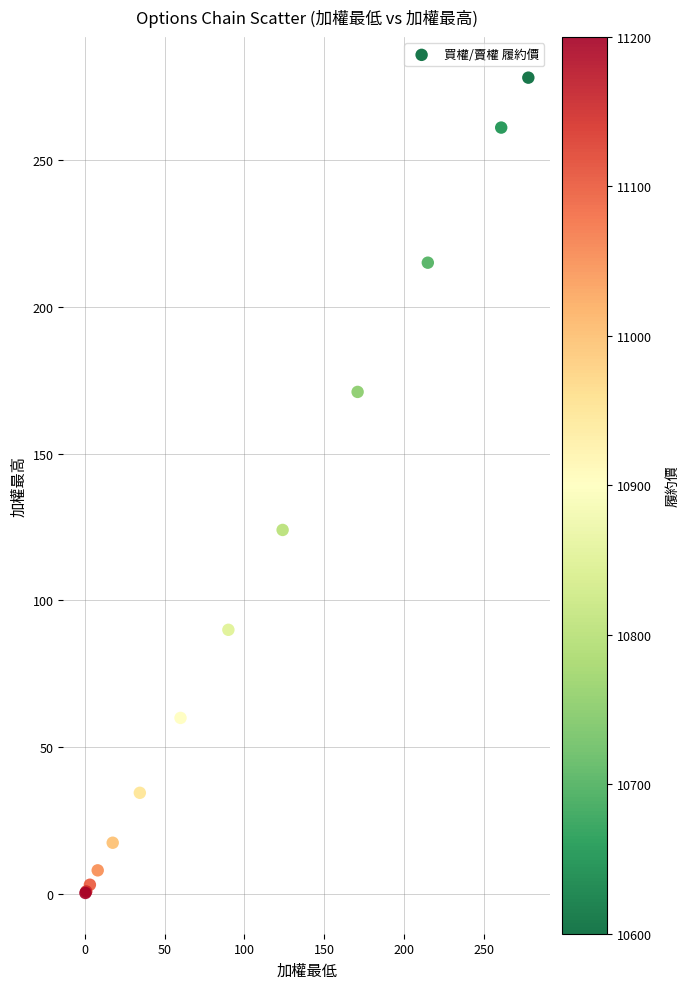

What Y value in the scatter plot is closest to 139?

124.0